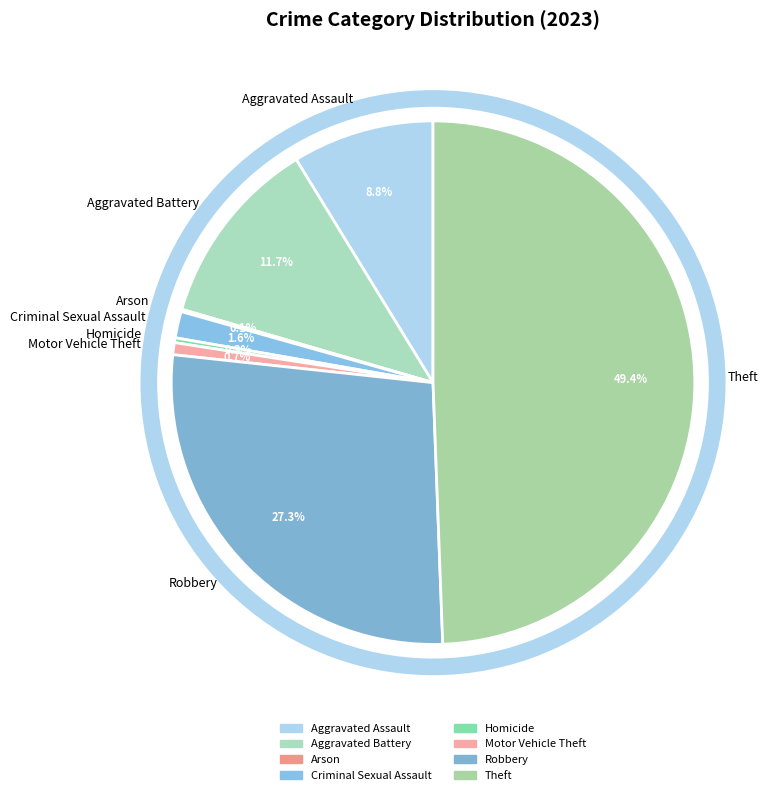

What is the ratio of the value at Theft to the value at Homicide?

166.5